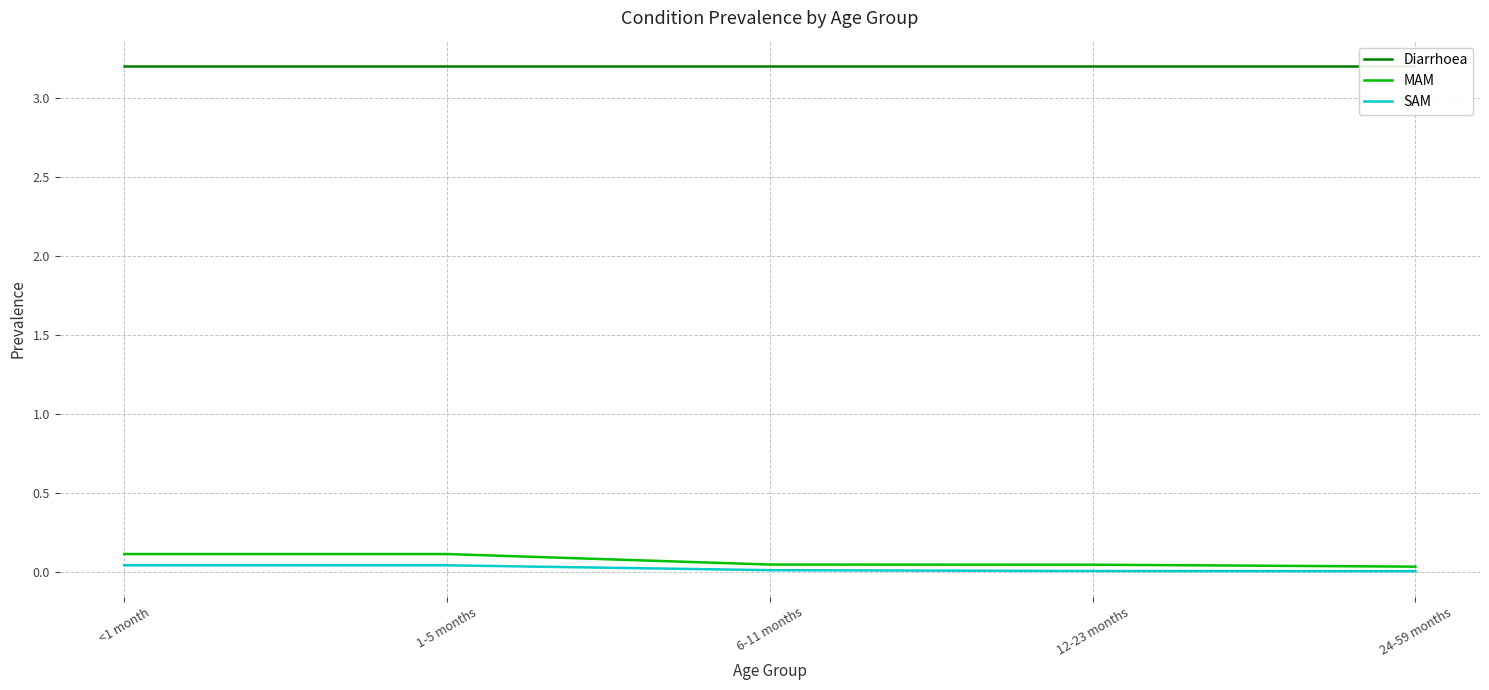

Is the value of SAM at <1 month greater than the value of MAM at 24-59 months?

Yes